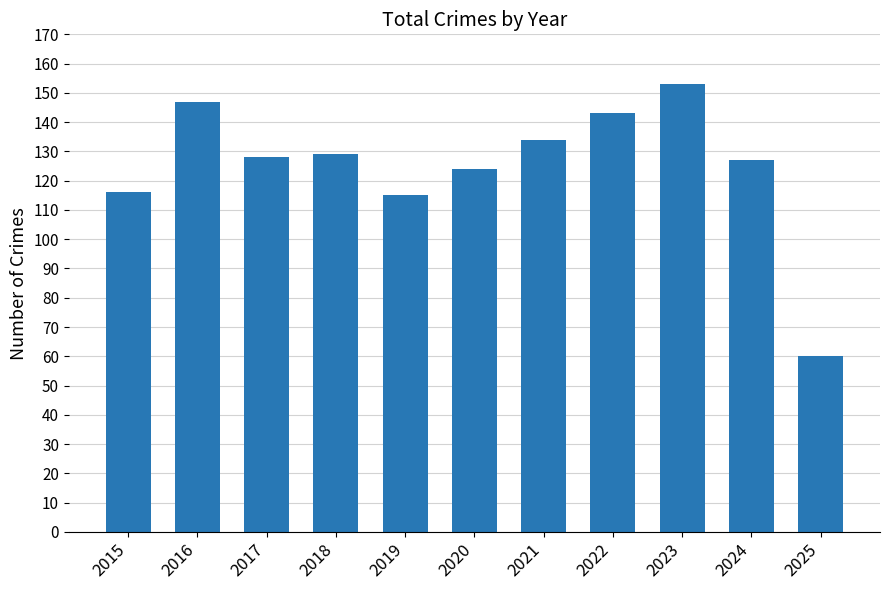

What is the difference between the maximum and second lowest values?

38